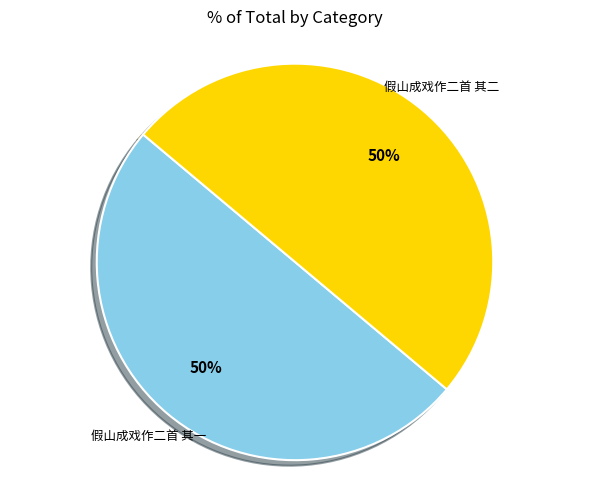

To the nearest percent, what is the average slice percentage?

50%